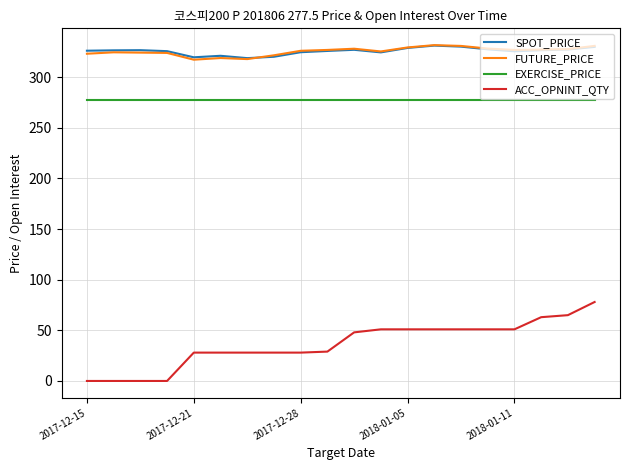

How many lines are shown in the chart?

4